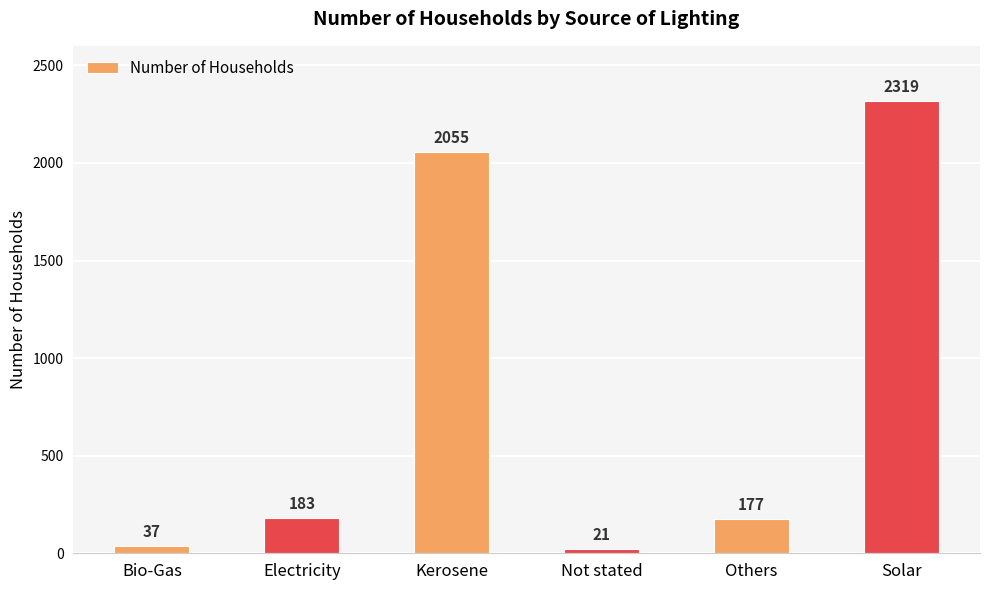

What is the label of the 2nd bar from the right?

Others